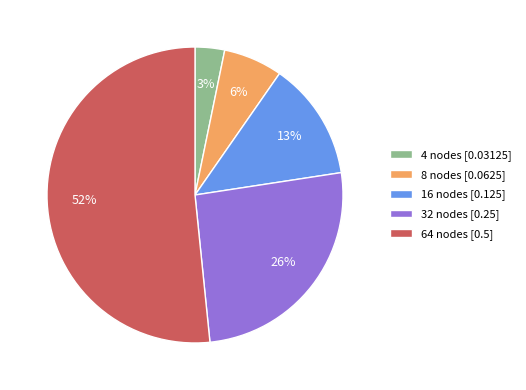

The 64 nodes slice represents 52% of the pie. True or false?

True